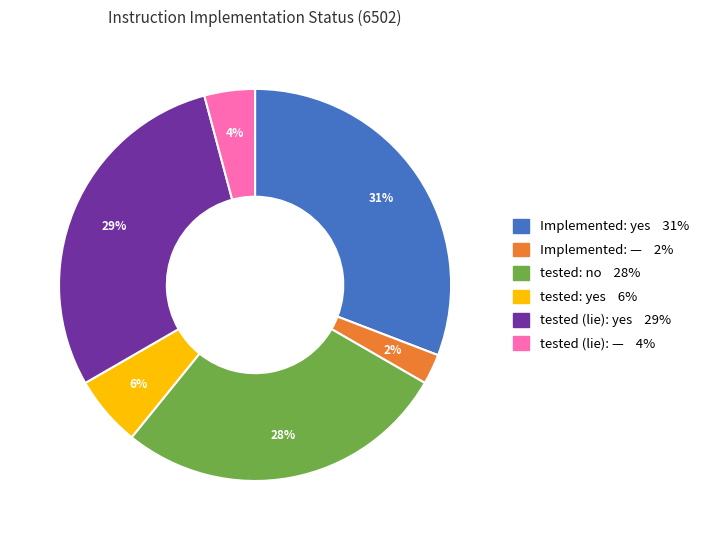

Does any single category account for the majority?

No